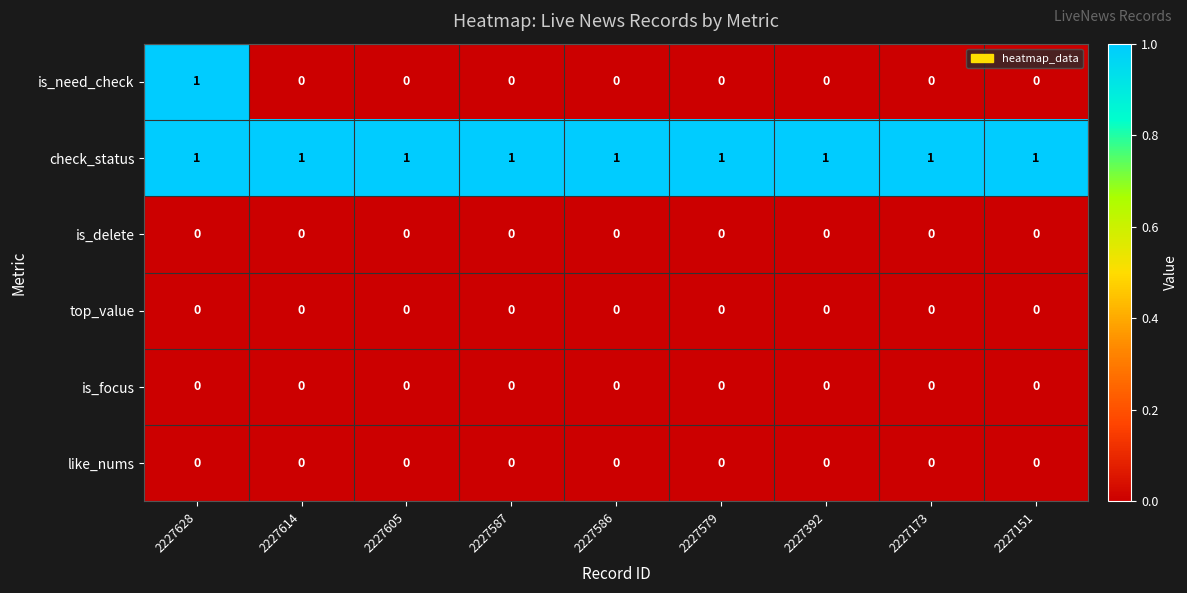

Which series has the widest spread of values?

is_need_check